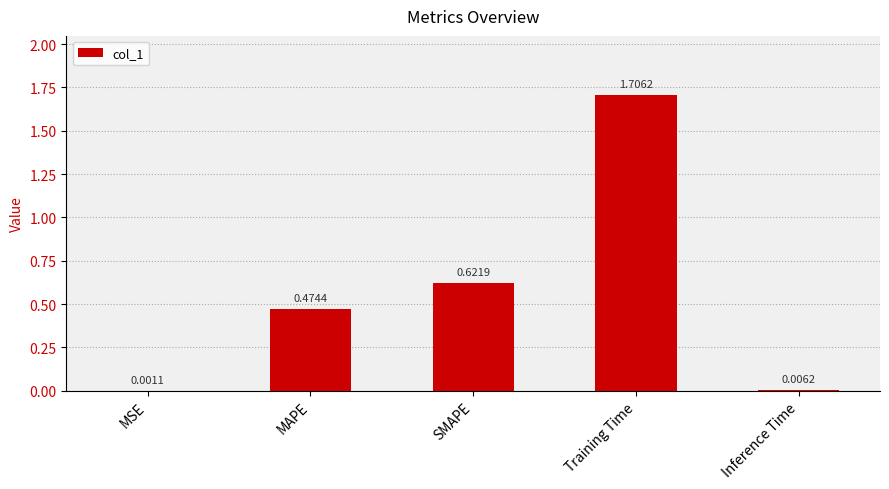

What is the sum of all values?

2.8